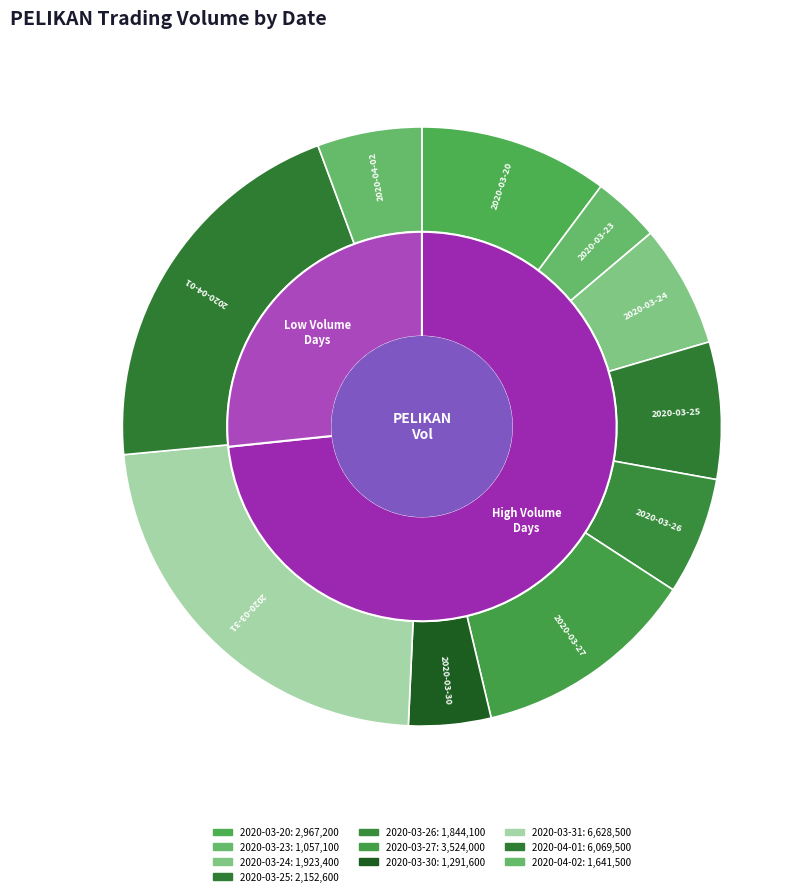

Which has a higher value, 2020-03-26 or 2020-04-01?

2020-04-01